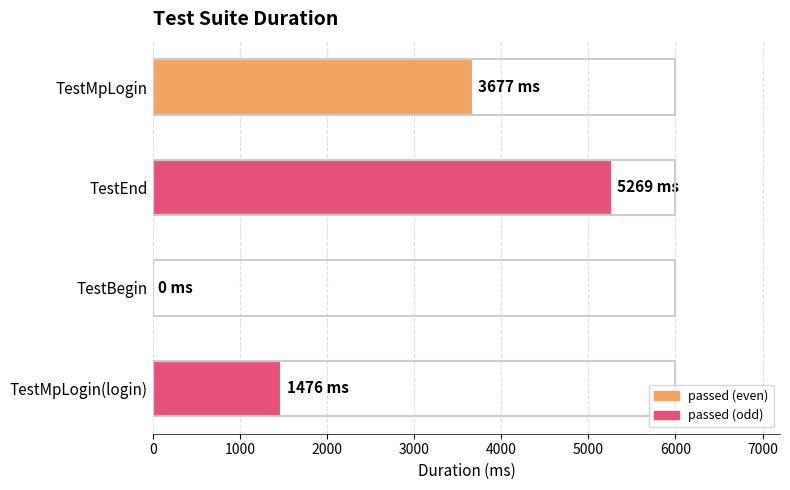

Count the values in the range 1476 to 5269.

3